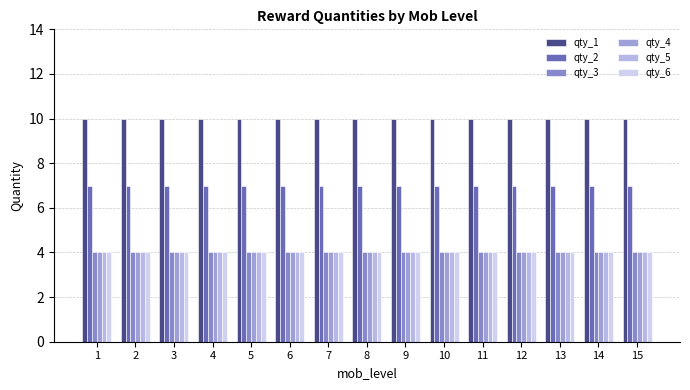

How many series are shown in this chart?

6